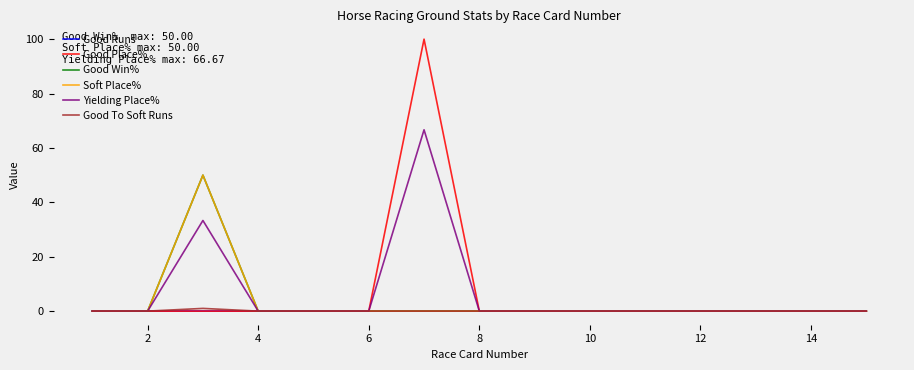

At how many categories does at least one series exceed 43?

2